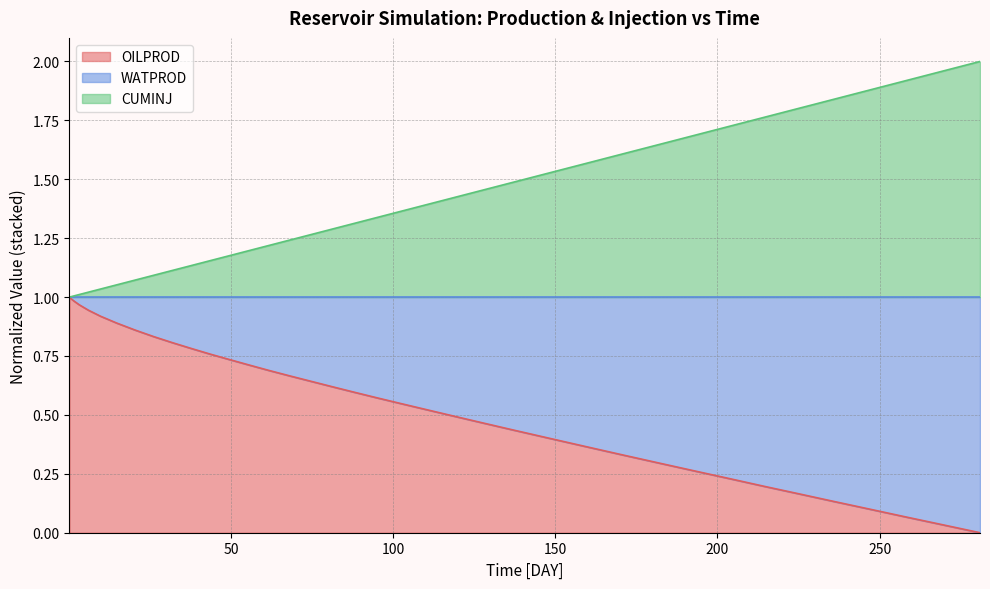

How many lines are shown in the chart?

3